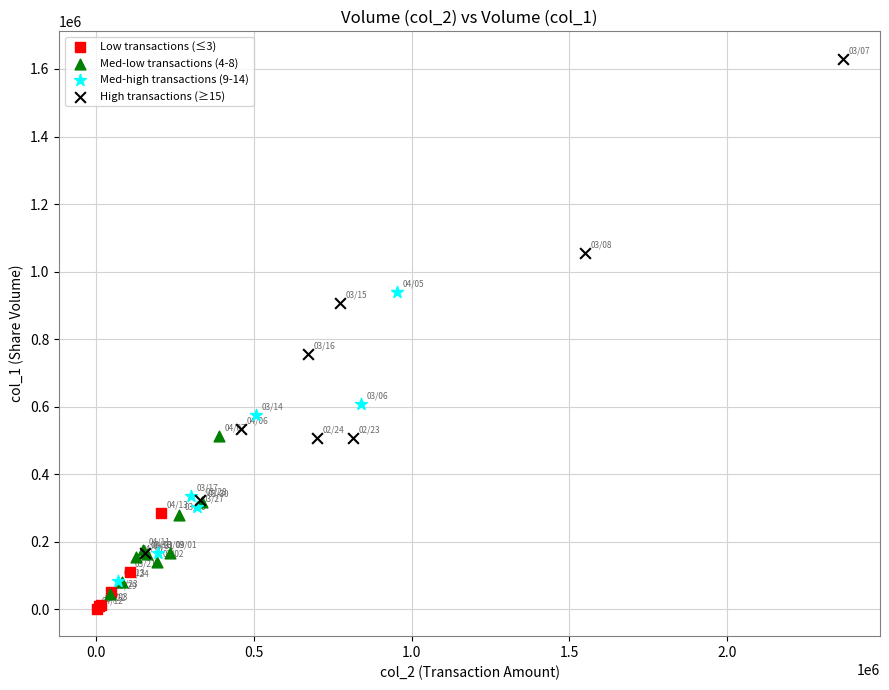

Which series has the widest spread of Y values?

High transactions (≥15)